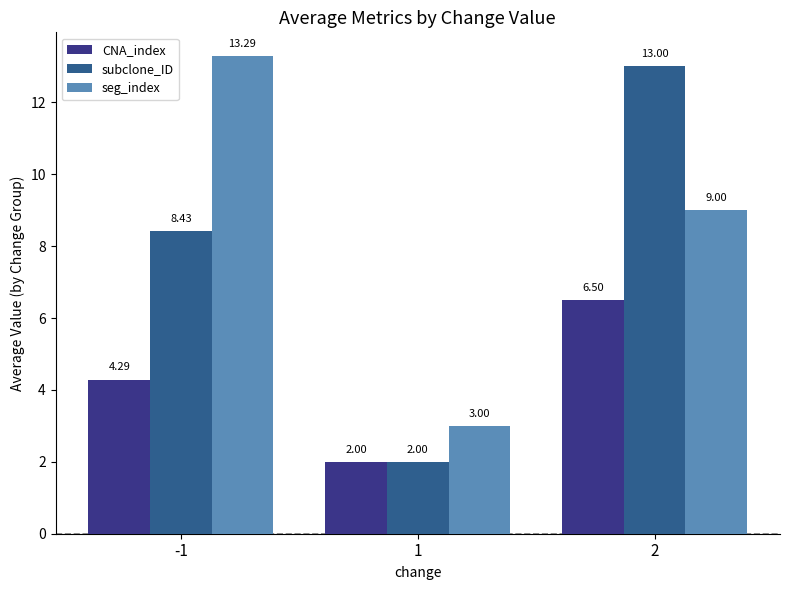

Where does the CNA_index series first go above 4?

-1